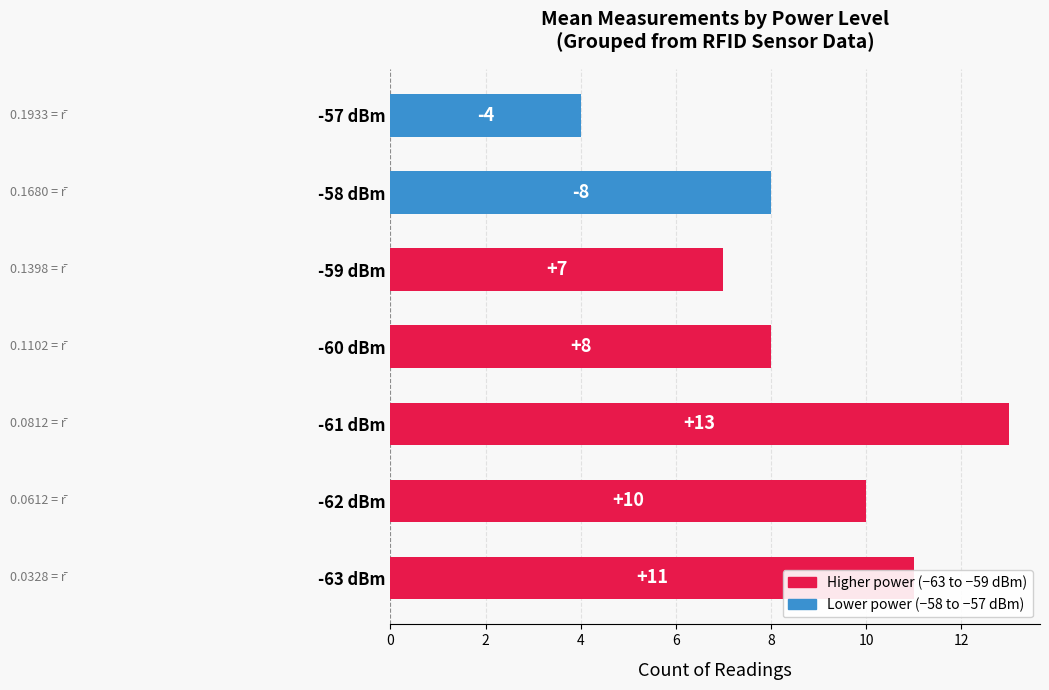

The value at -61 dBm is 19. True or false?

False